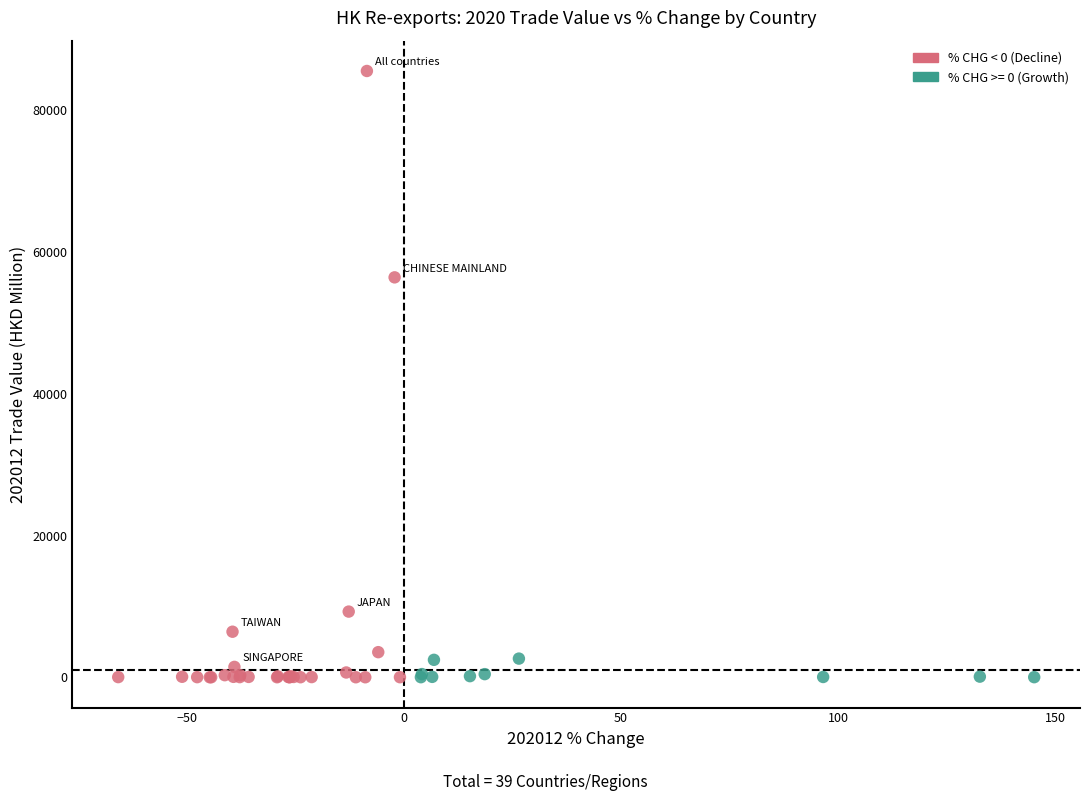

What Y value in the scatter plot is closest to 42771?

56424.6